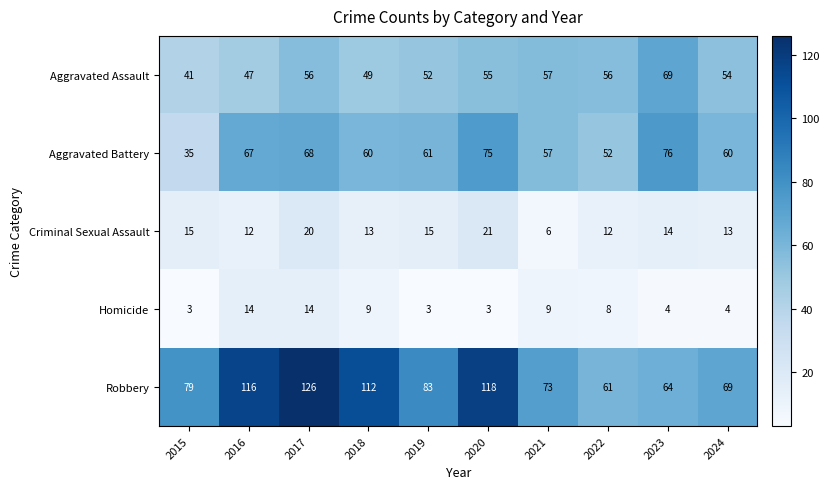

What is the sum of all Robbery values?

901